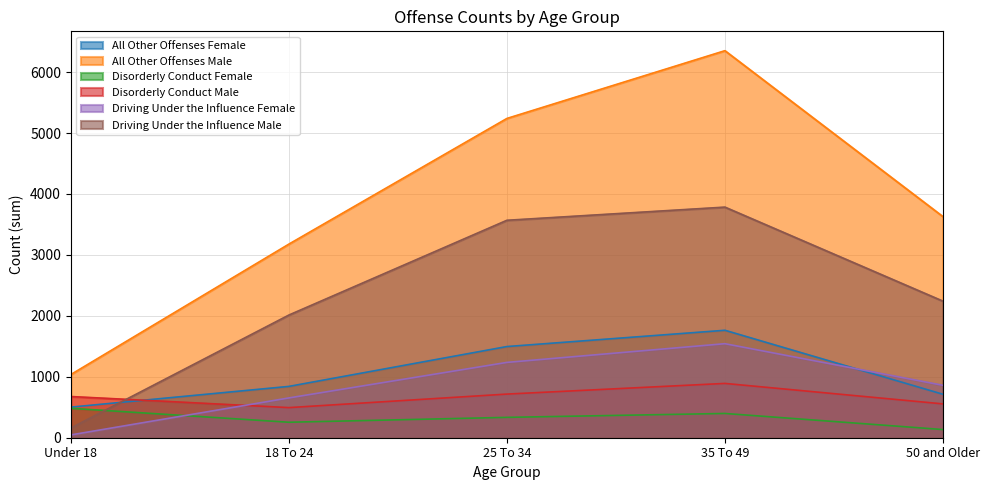

Where is Disorderly Conduct Male nearest to the value 692?

Under 18